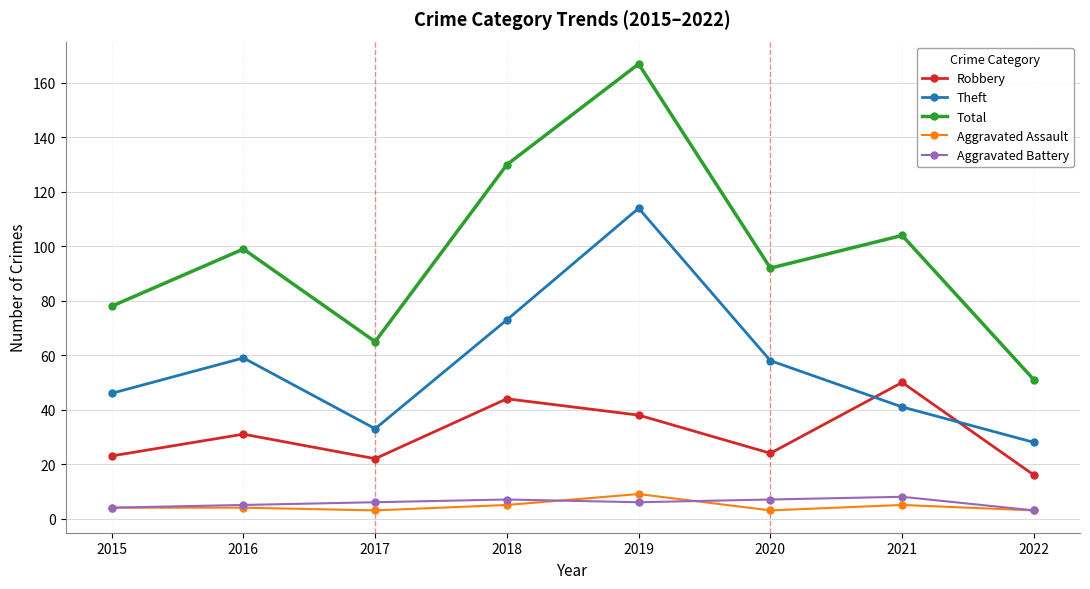

At which category does Robbery reach its first local valley?

2017